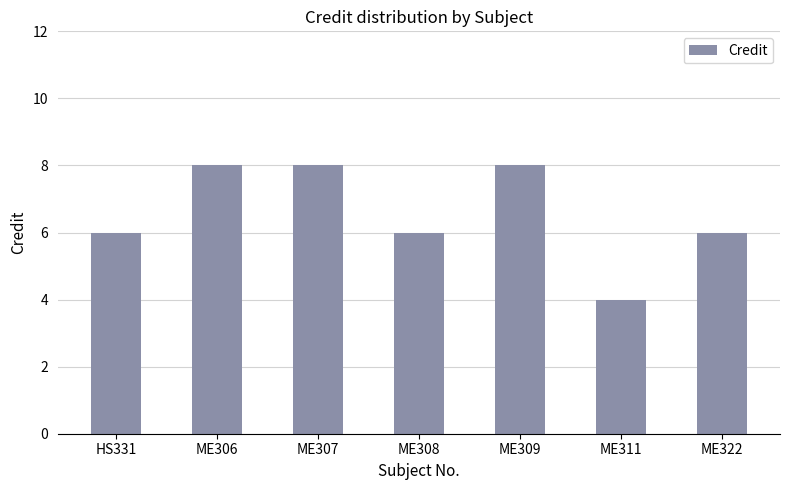

What is the value of the 6th bar from the left?

4